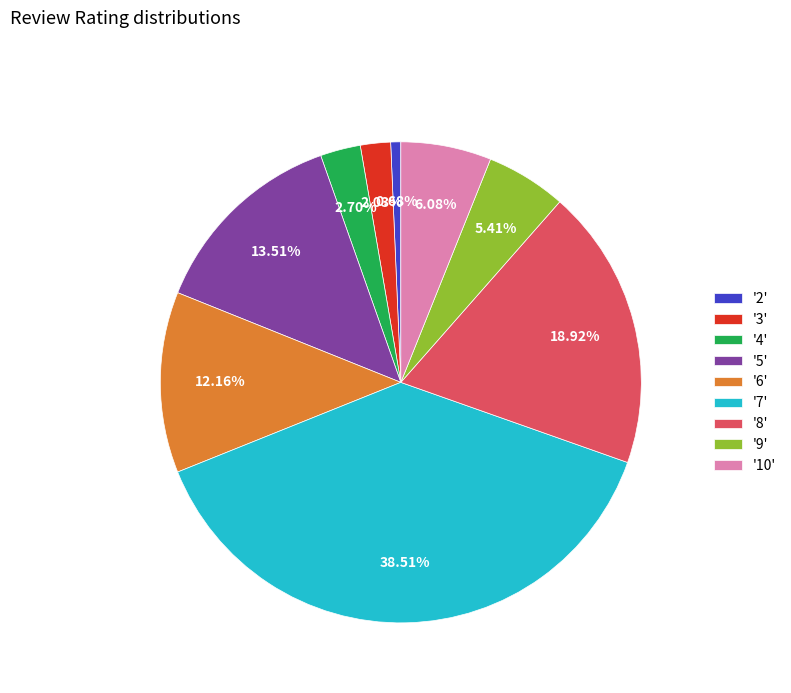

Between '10' and '9', which is larger?

'10'